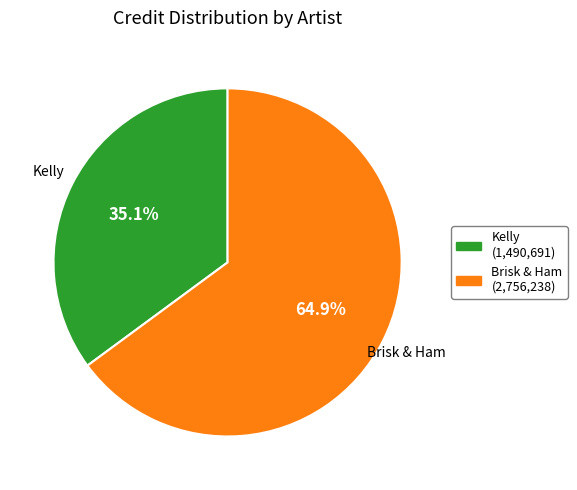

Approximately how many times larger is the value at Brisk & Ham compared to Kelly?

1.8